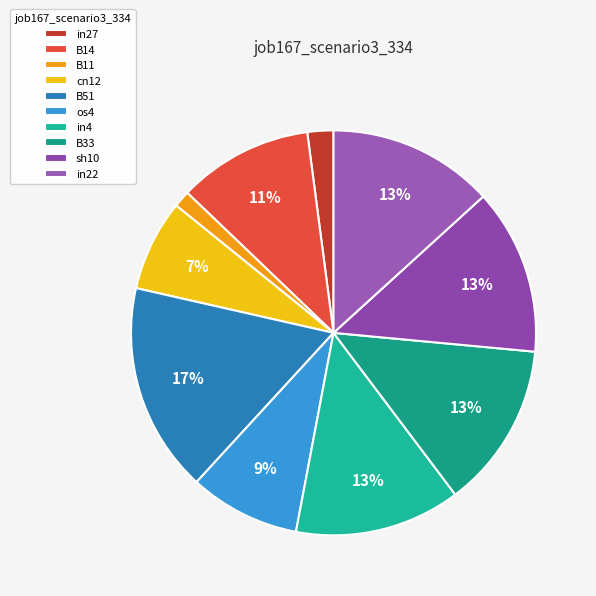

True or false: B11 accounts for 1% of the total.

True